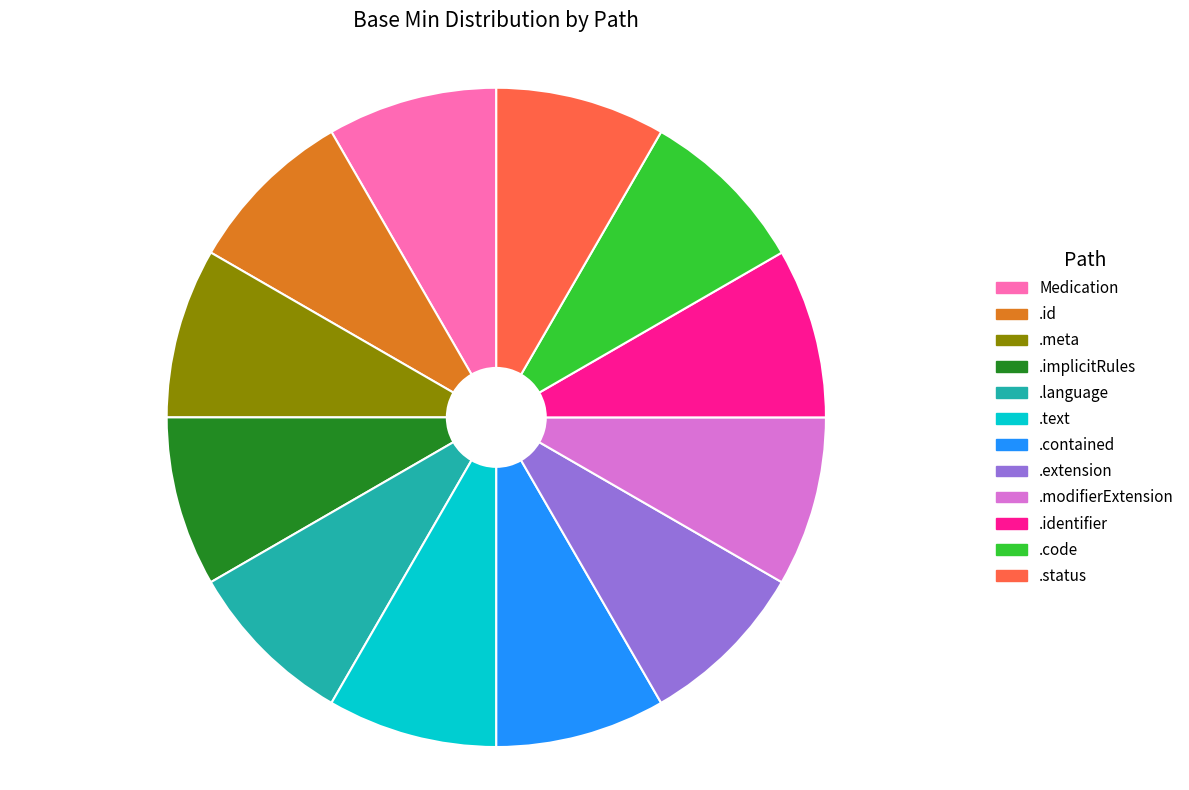

Does any single category account for the majority?

No